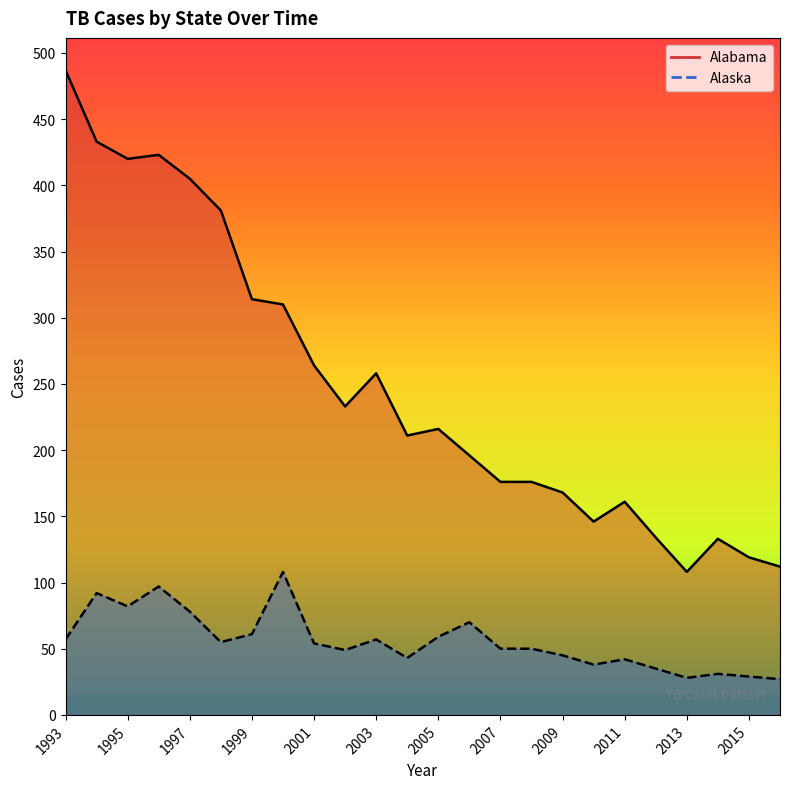

Reading left to right, transcribe all the data shown in this chart.

Alabama: 487	433	420	423	405	381	314	310	264	233	258	211	216	196	176	176	168	146	161	134	108	133	119	112
Alaska: 57	92	82	97	78	55	61	108	54	49	57	43	59	70	50	50	45	38	42	35	28	31	29	27